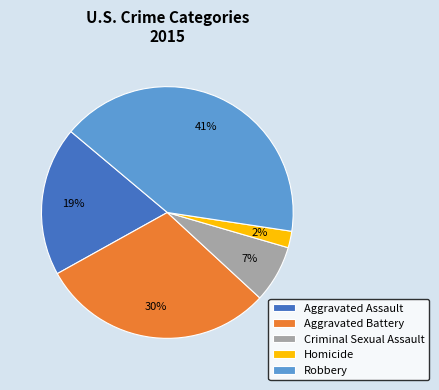

Do Criminal Sexual Assault and Homicide together represent more than half of the pie?

No